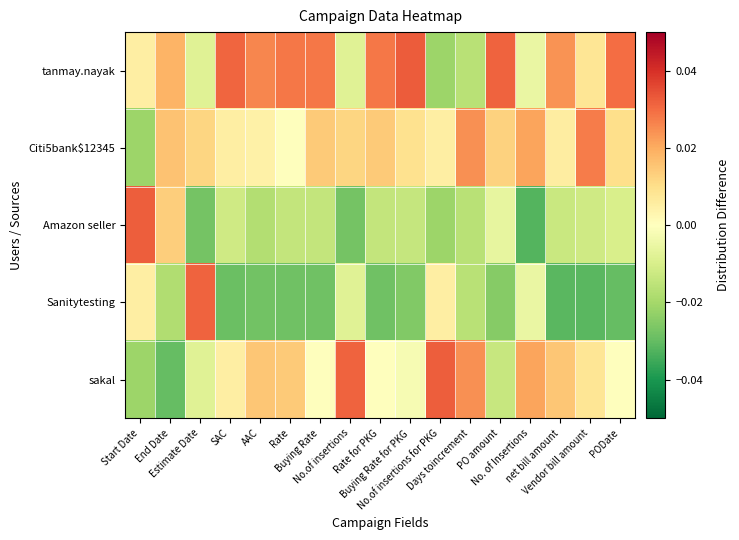

How many categories are shown in the chart?

17